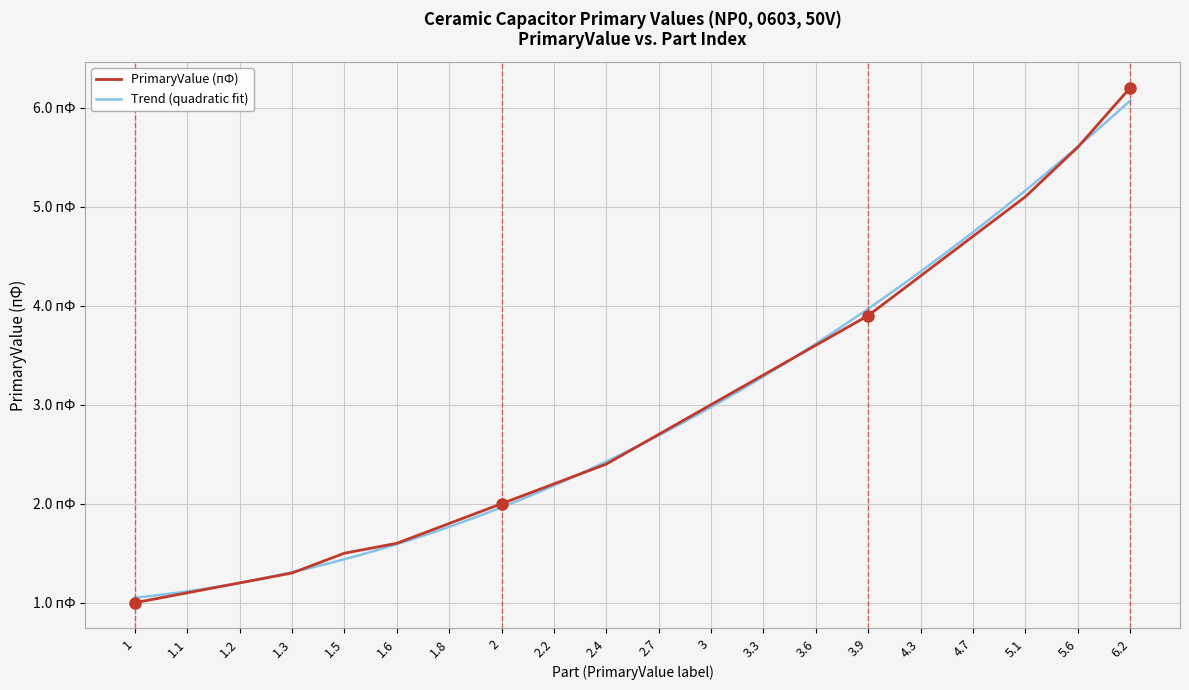

Which category has the lowest value across all series?

1